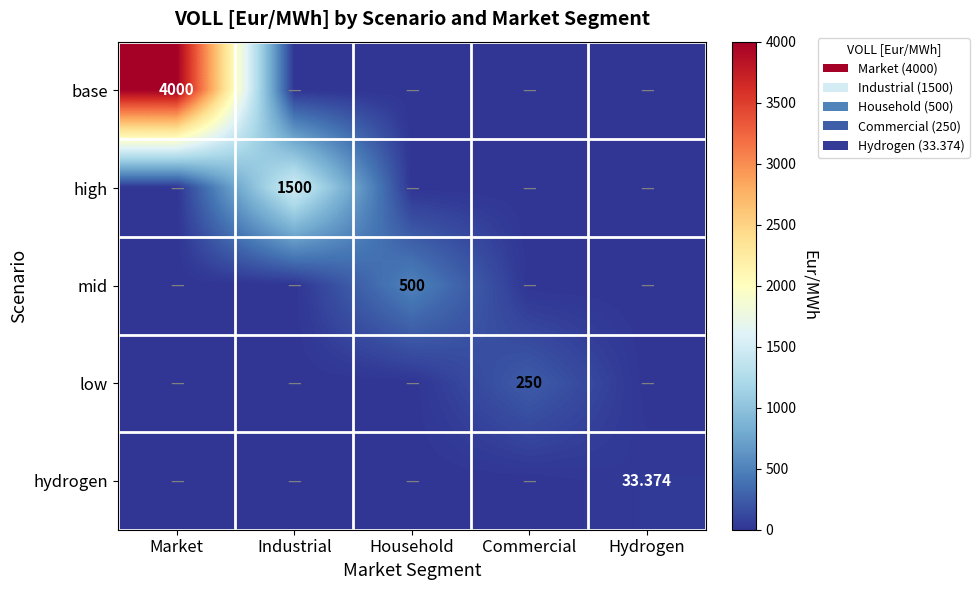

Where is hydrogen nearest to the value 16?

Market